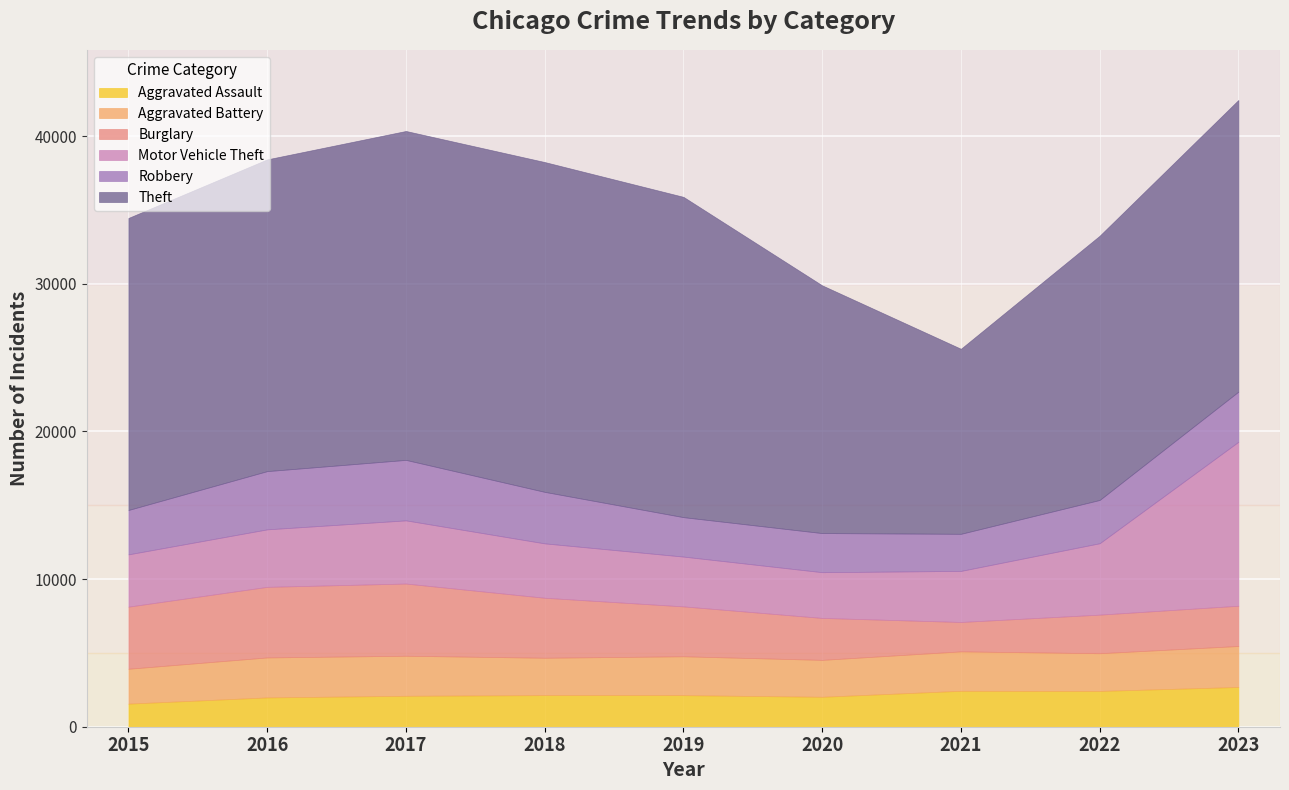

Is the value of Robbery at 2017 greater than the value of Aggravated Battery at 2023?

Yes